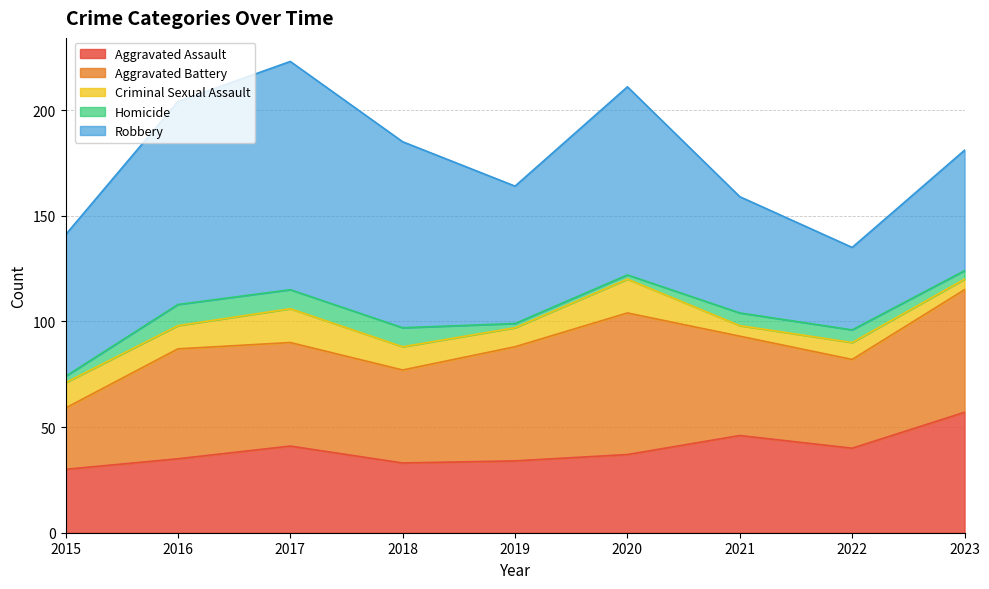

What is the average value of the Homicide series?

6